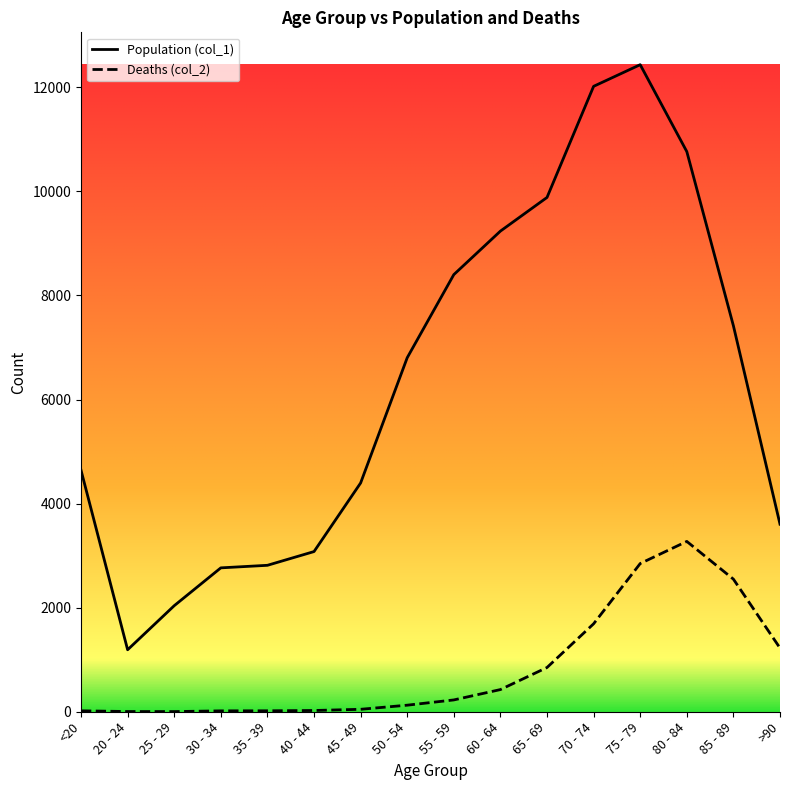

Between 60 - 64 and >90, which series saw the biggest shift?

Population (col_1)